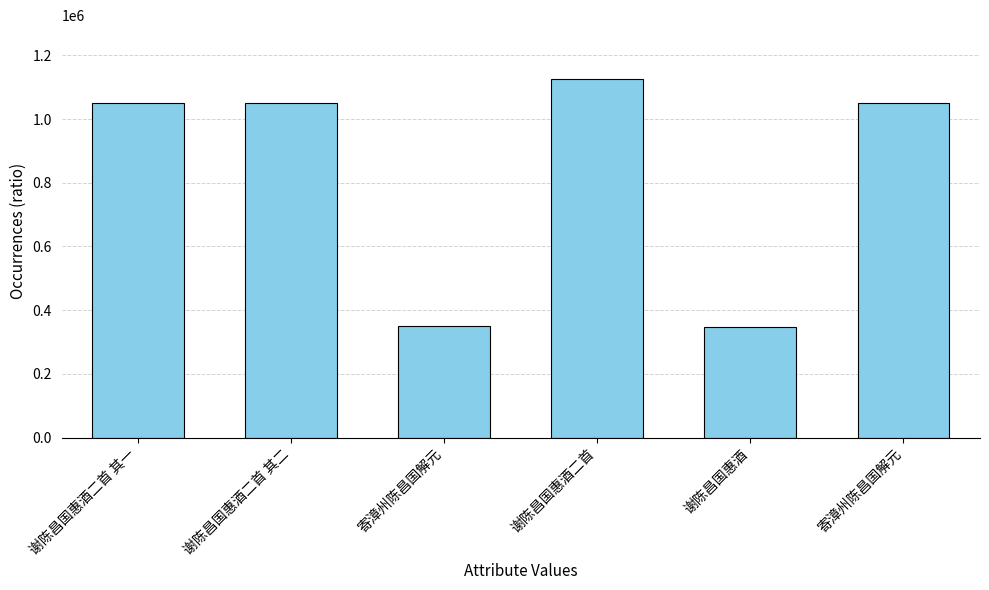

Where is the data nearest to the value 736997?

寄漳州陈昌国解元